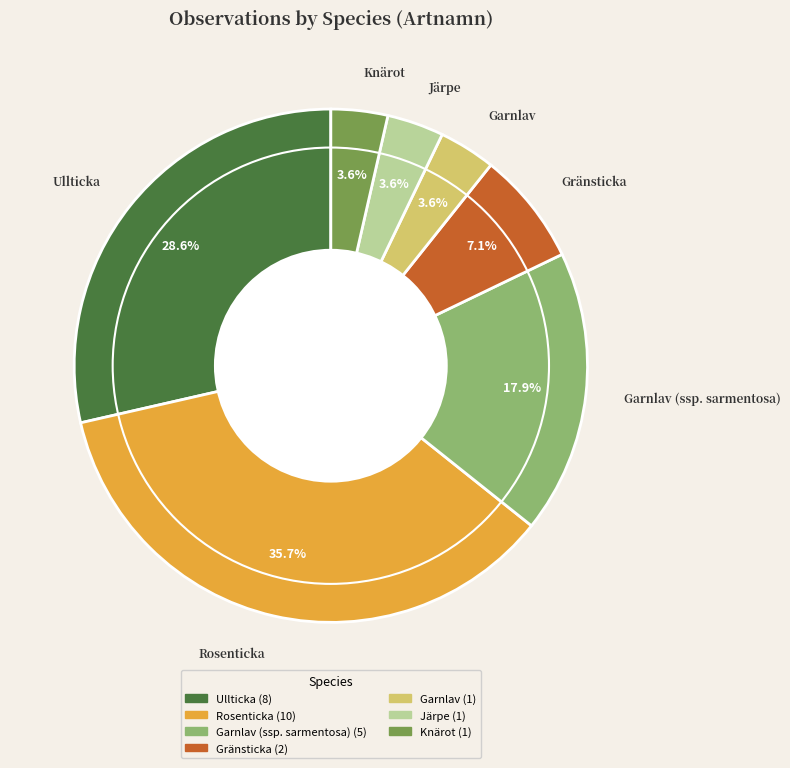

Is there a majority slice in this chart?

No